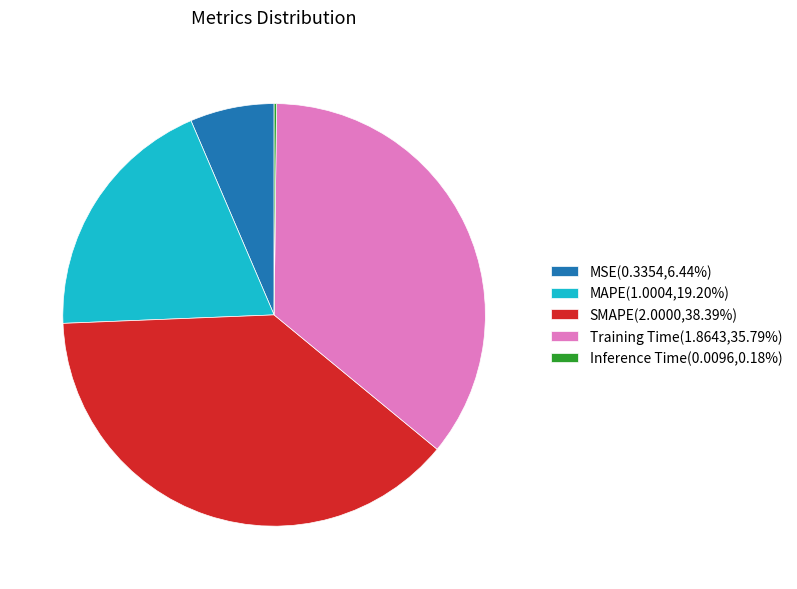

Is the sum of MSE(0.3354,6.44%) and Training Time(1.8643,35.79%) greater than half?

No